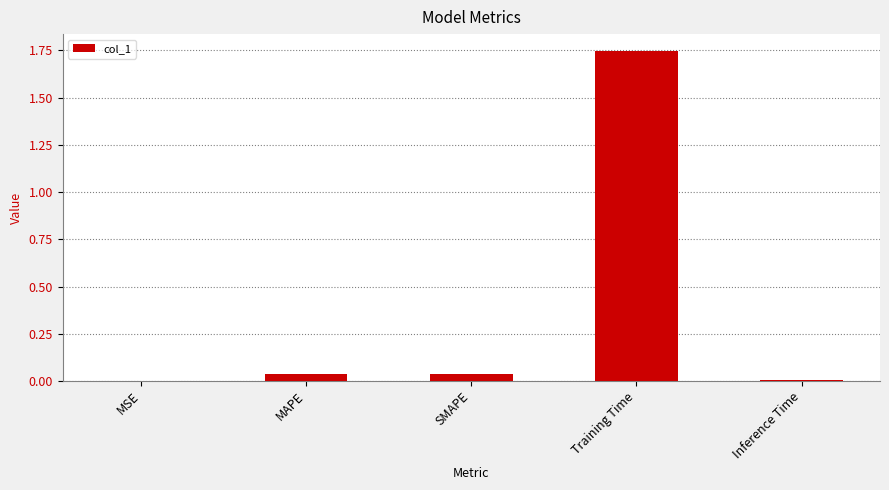

The value at MAPE is 0.0. True or false?

True